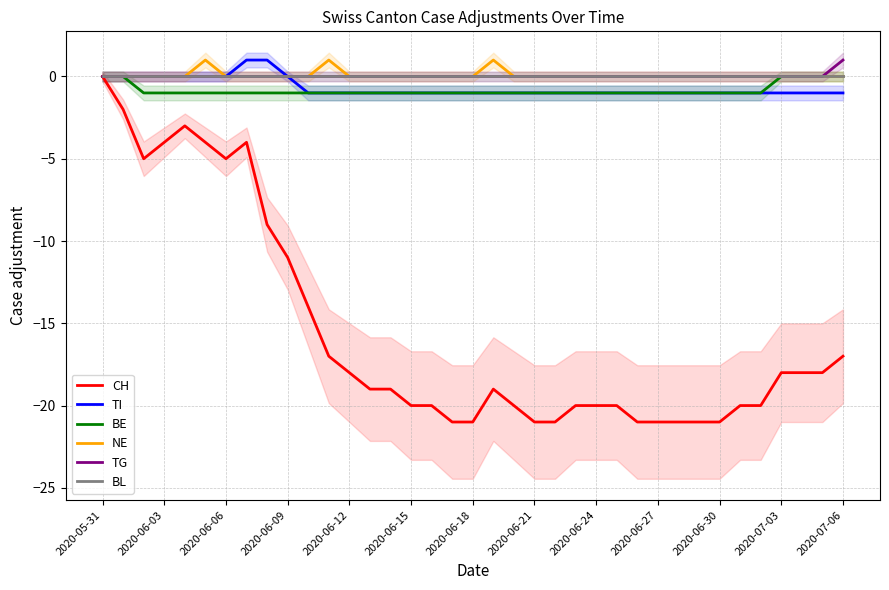

How many lines are shown in the chart?

6